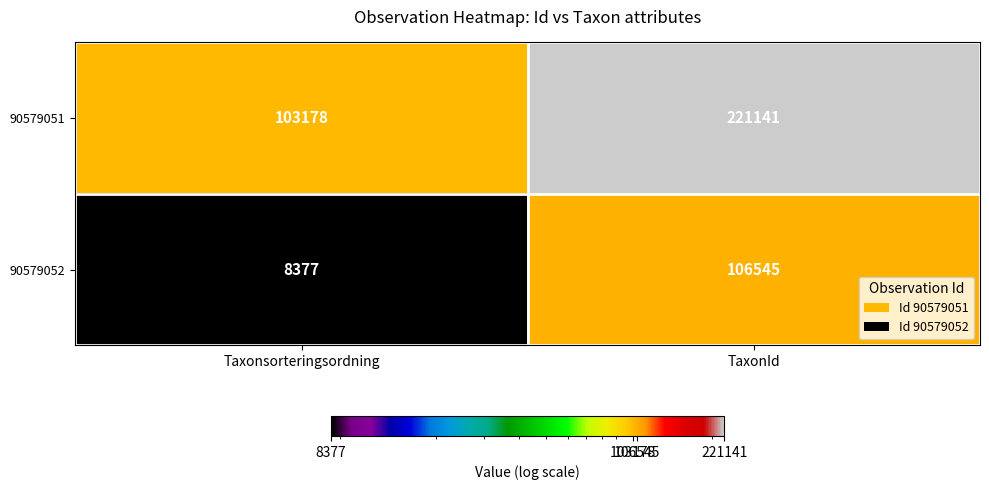

What is the minimum value shown in the chart?

8377